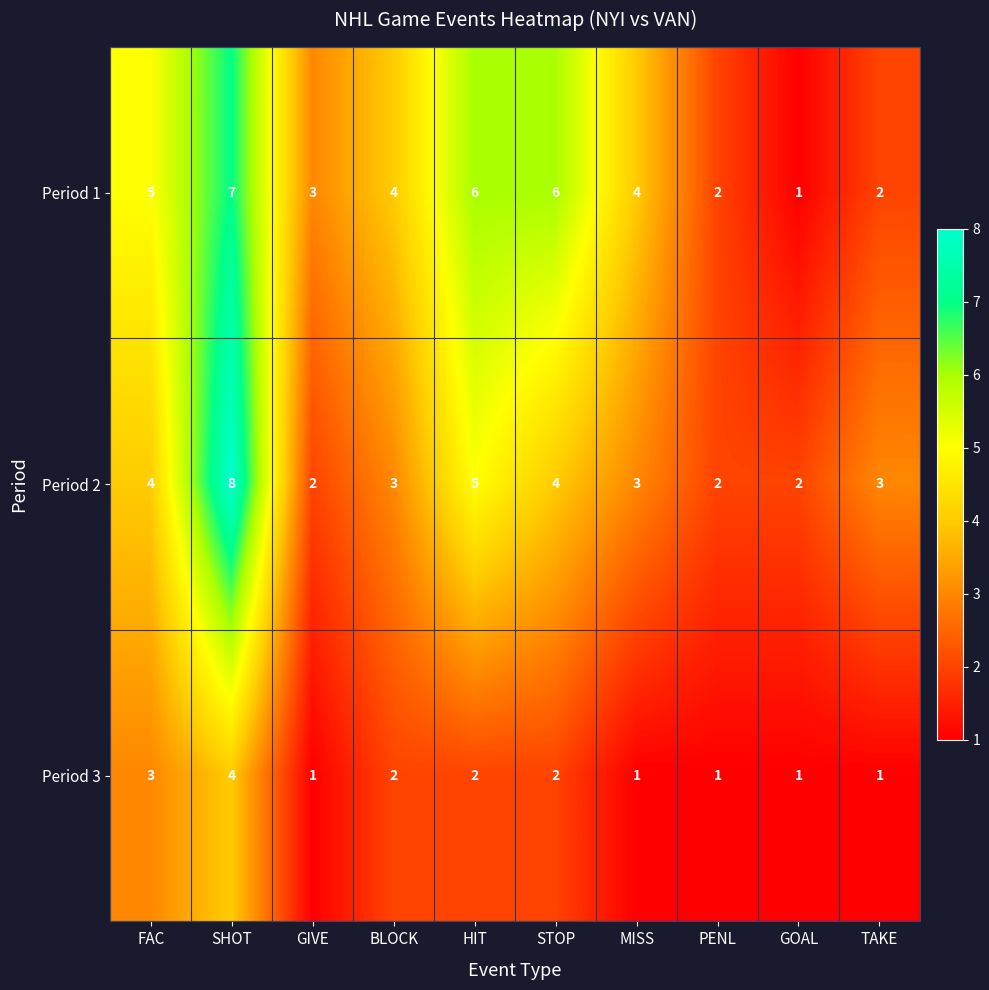

What is the difference between the maximum and minimum values in the Period 3 series?

3